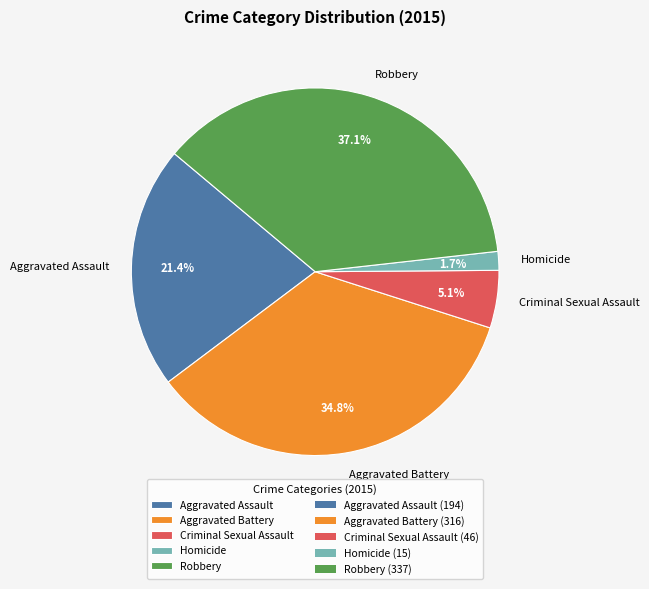

What percentage is NOT represented by Homicide?

98.3%